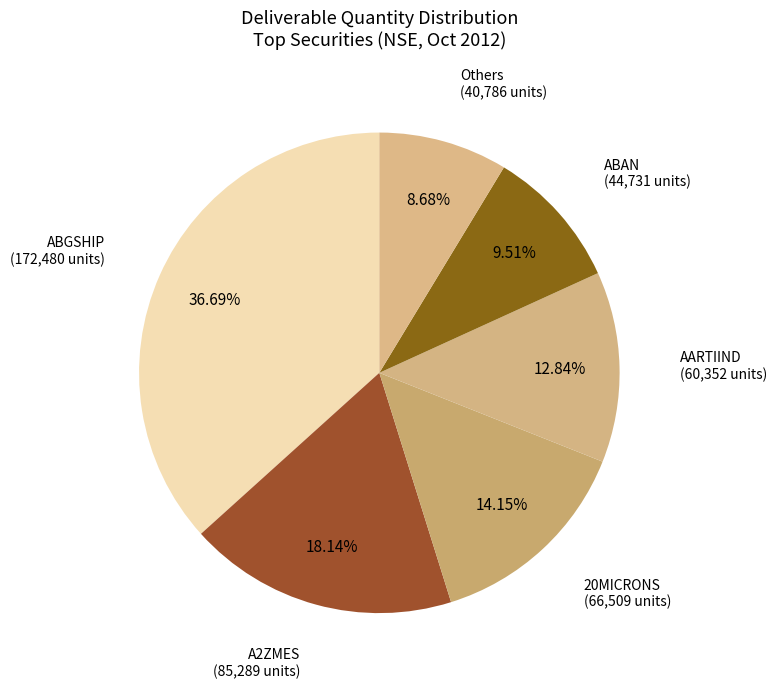

Count the number of slices in the pie.

6